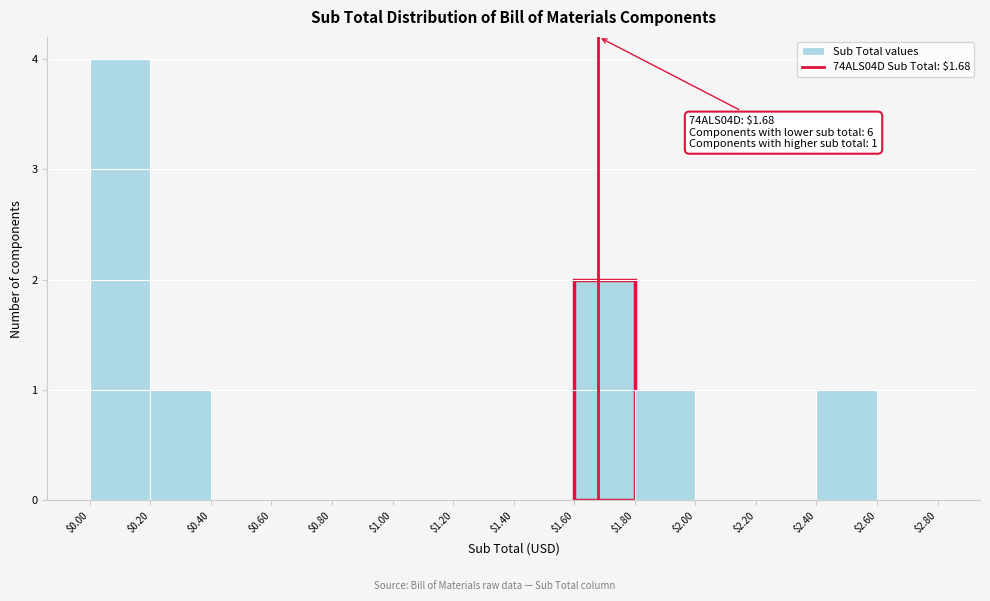

Over which range of the x-axis is the bar tallest?

$0.00 to $0.20